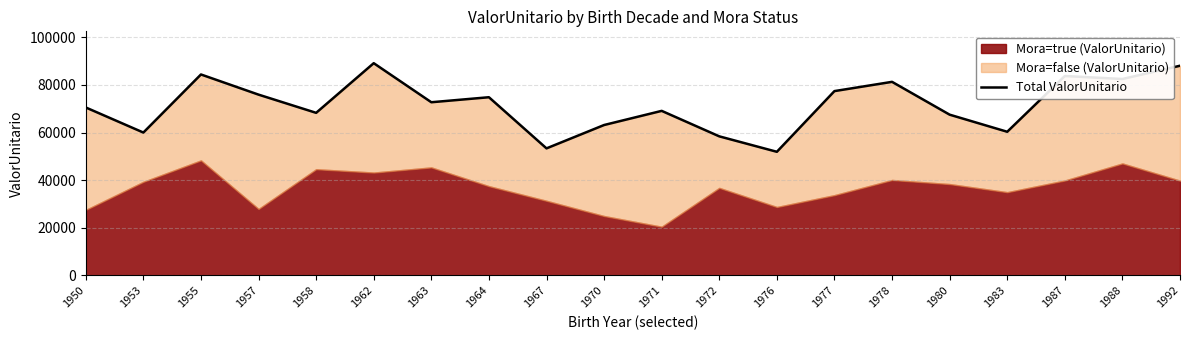

What is the change in value from 1953 to 1988?

+22473.1